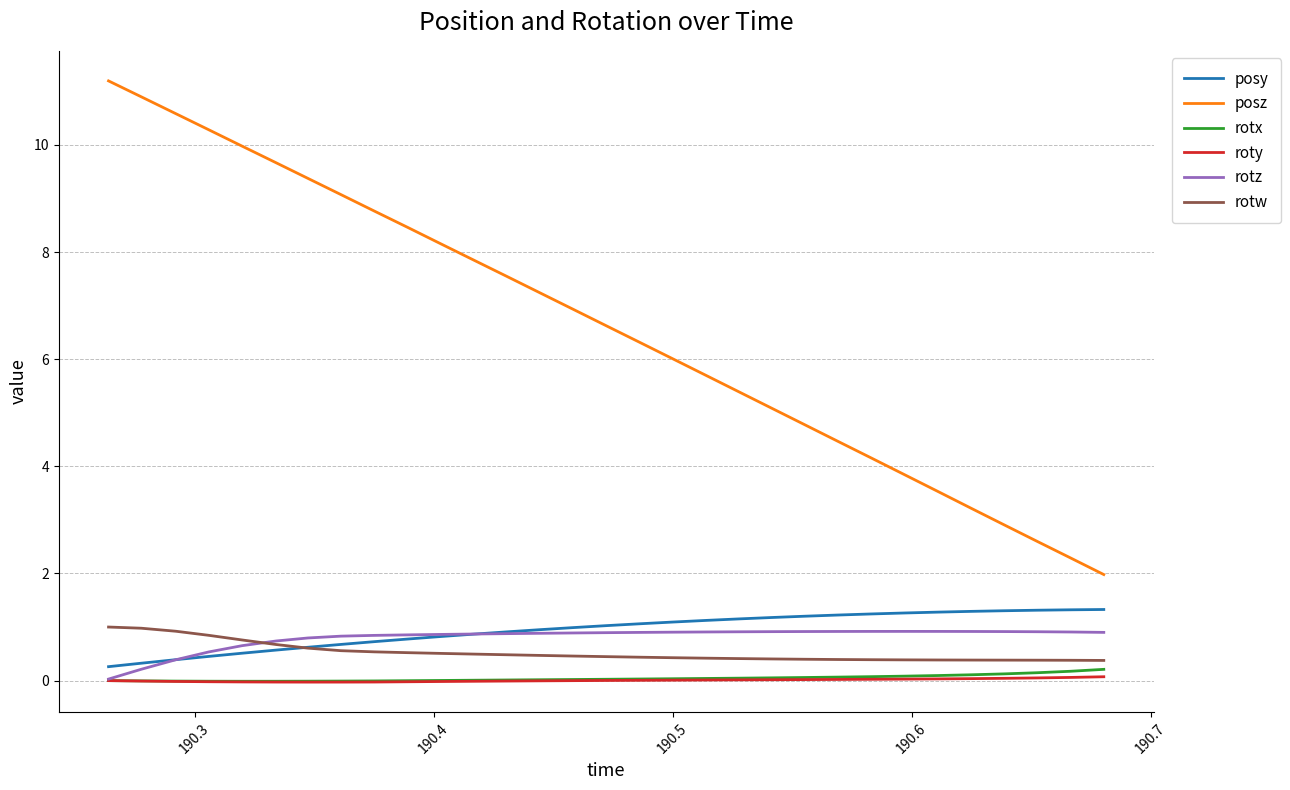

True or false: posy and roty intersect in this chart.

False